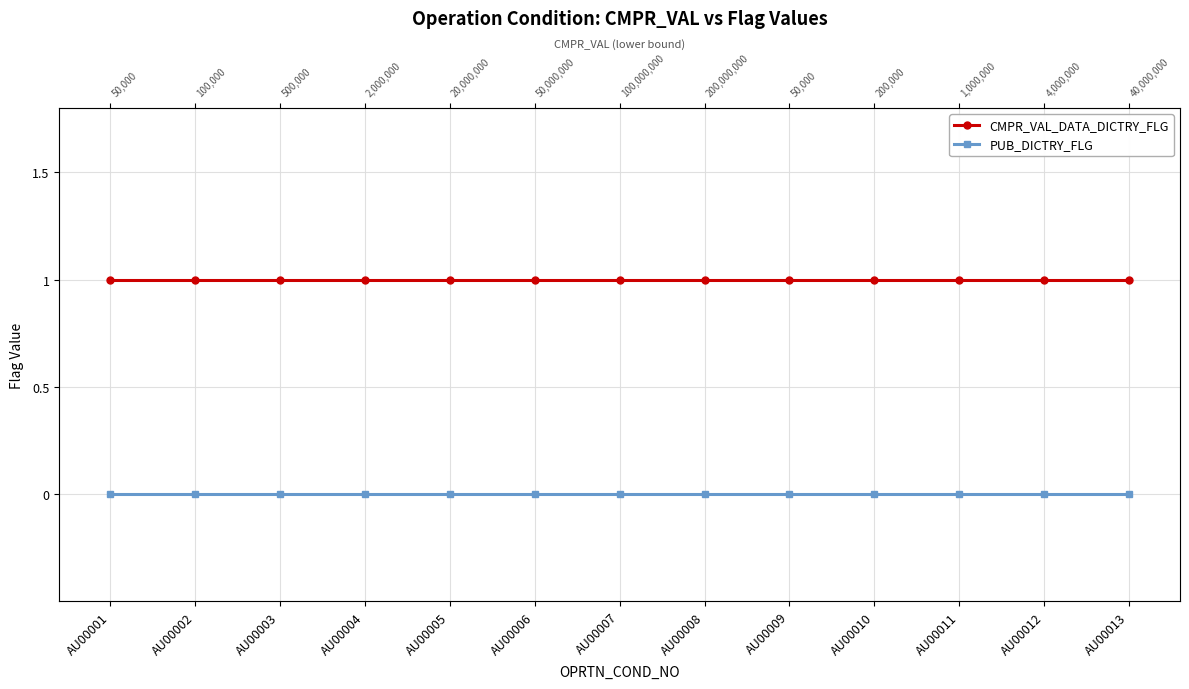

At which category does the chart reach its peak across all series?

AU00001